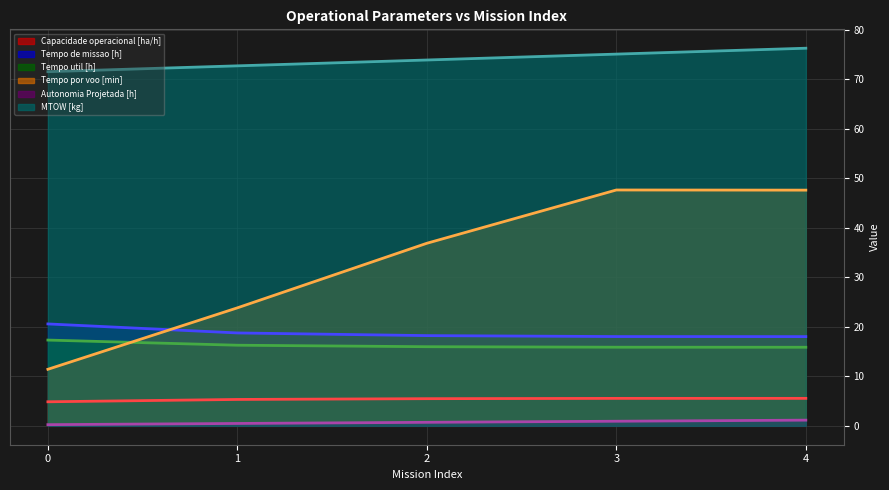

Reading left to right, what are all the values shown in this chart?

Capacidade operacional [ha/h]: 4.9	5.3	5.5	5.5	5.5
Tempo de missao [h]: 20.6	18.8	18.2	18.0	18.0
Tempo util [h]: 17.3	16.3	16.0	15.9	15.9
Tempo por voo [min]: 11.4	23.8	36.9	47.6	47.6
Autonomia Projetada [h]: 0.2	0.5	0.7	0.9	1.1
MTOW [kg]: 71.5	72.7	73.9	75.1	76.3